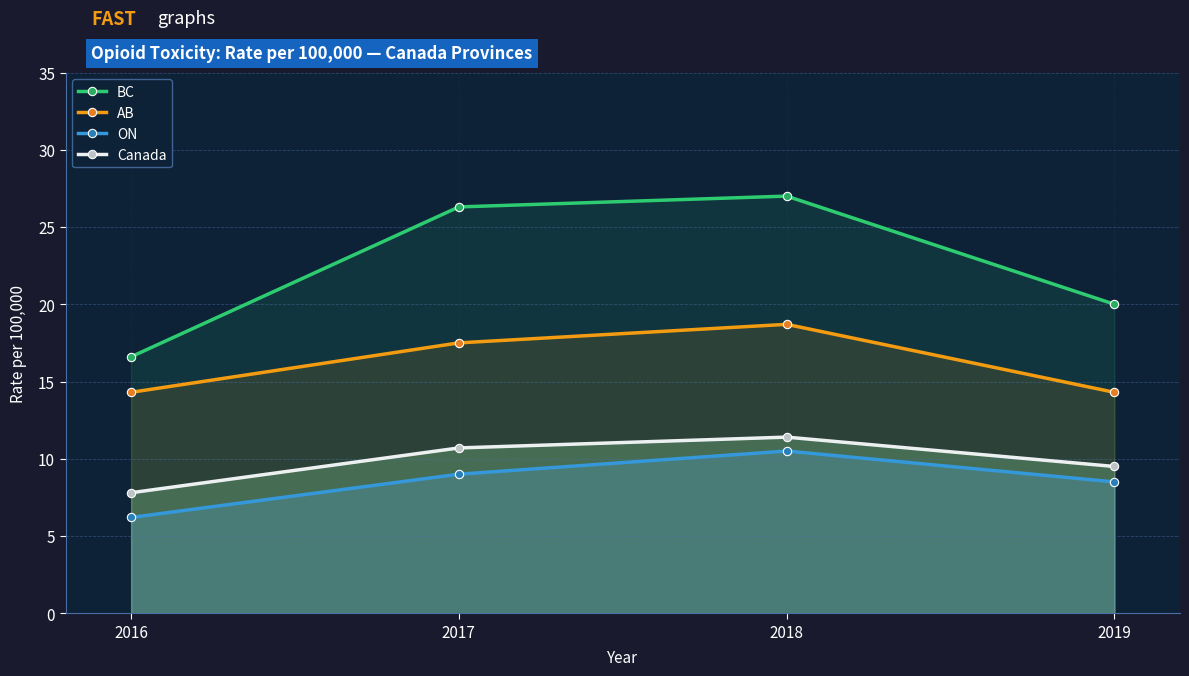

How many lines are shown in the chart?

4